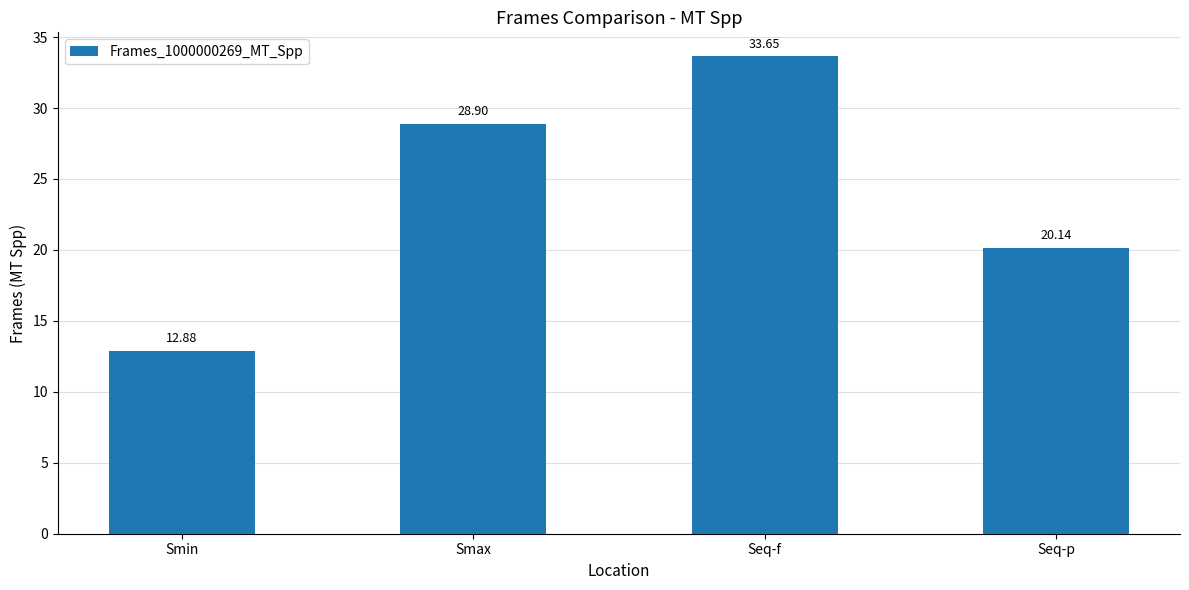

How many values are below 28?

2